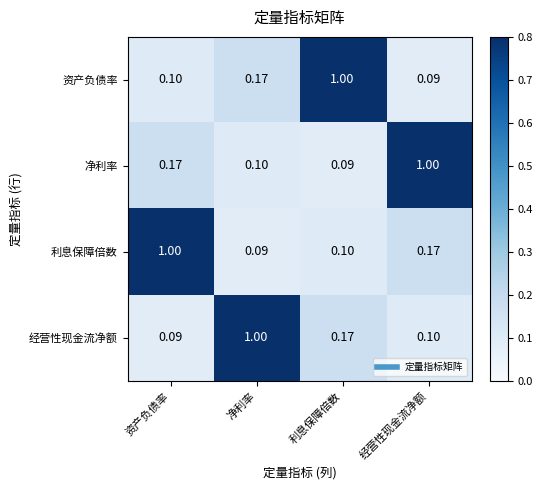

At which label does 资产负债率 reach its peak?

利息保障倍数